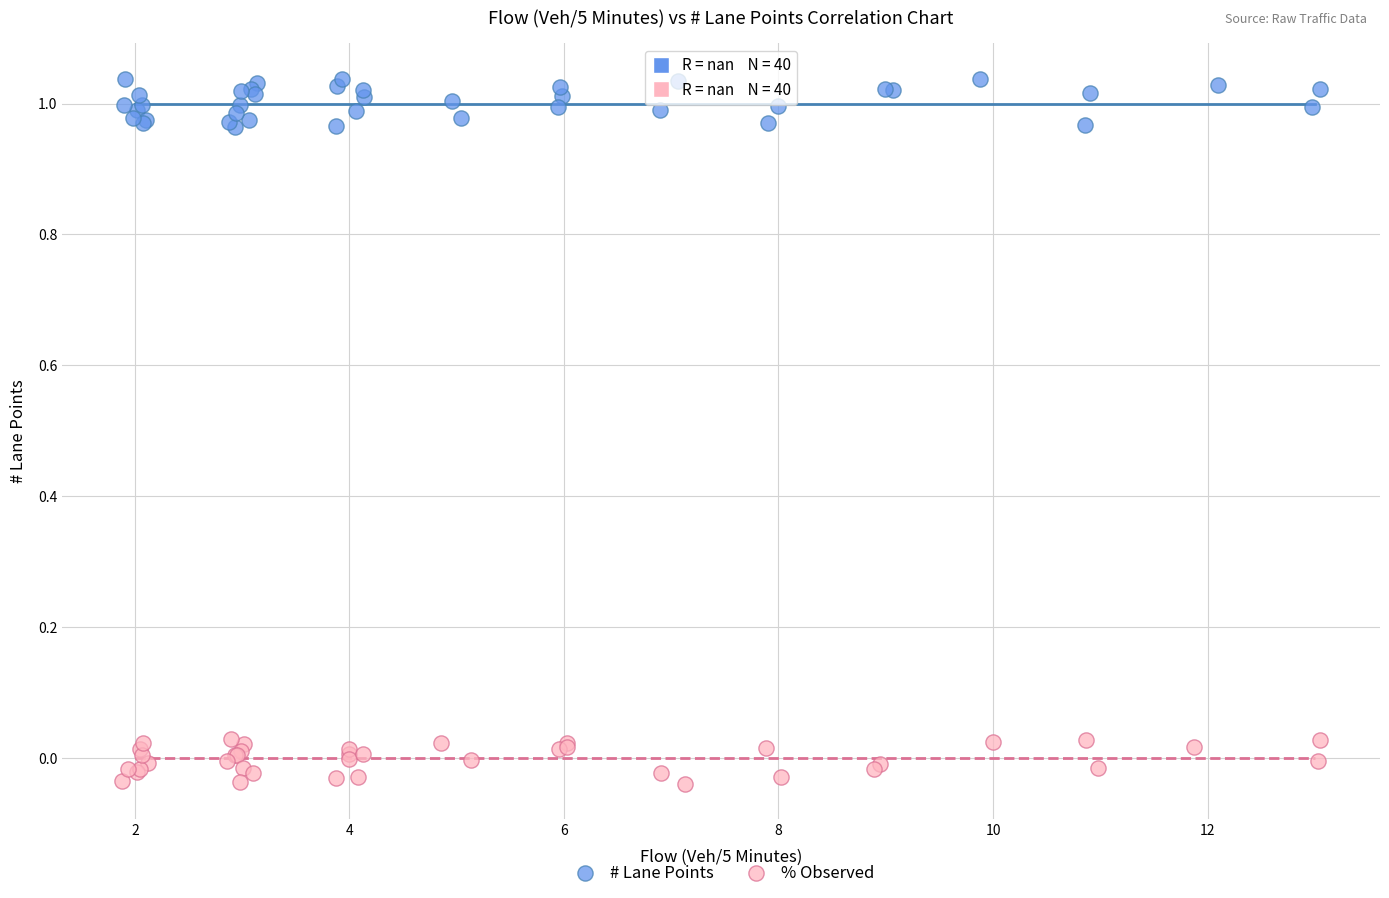

Which series contains the lowest Y value?

% Observed